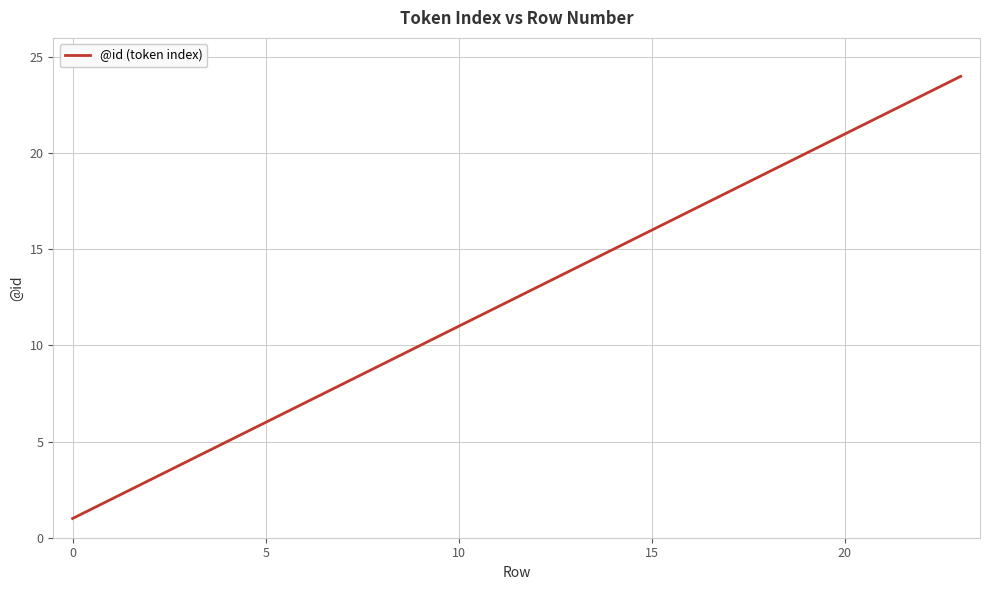

Count the number of categories in the chart.

24